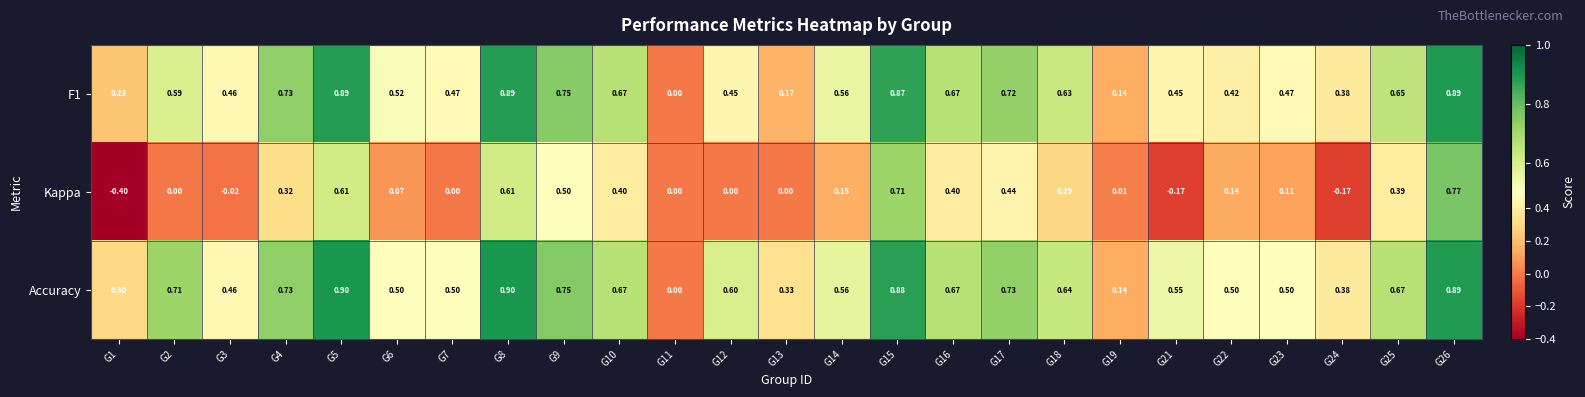

Is the value of Kappa at G6 greater than the value of F1 at G2?

No